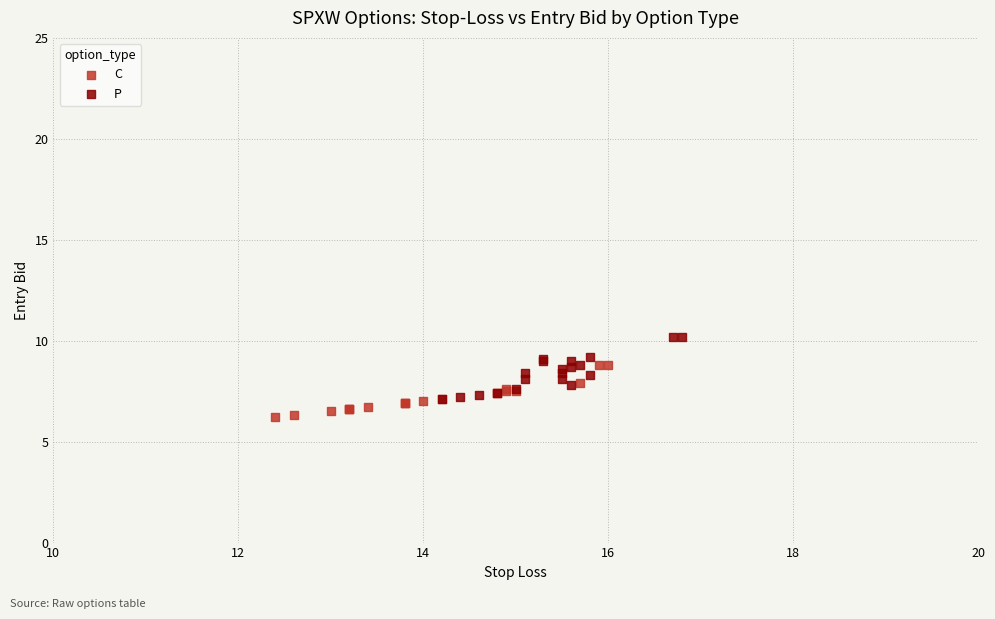

Which series contains the lowest Y value?

C